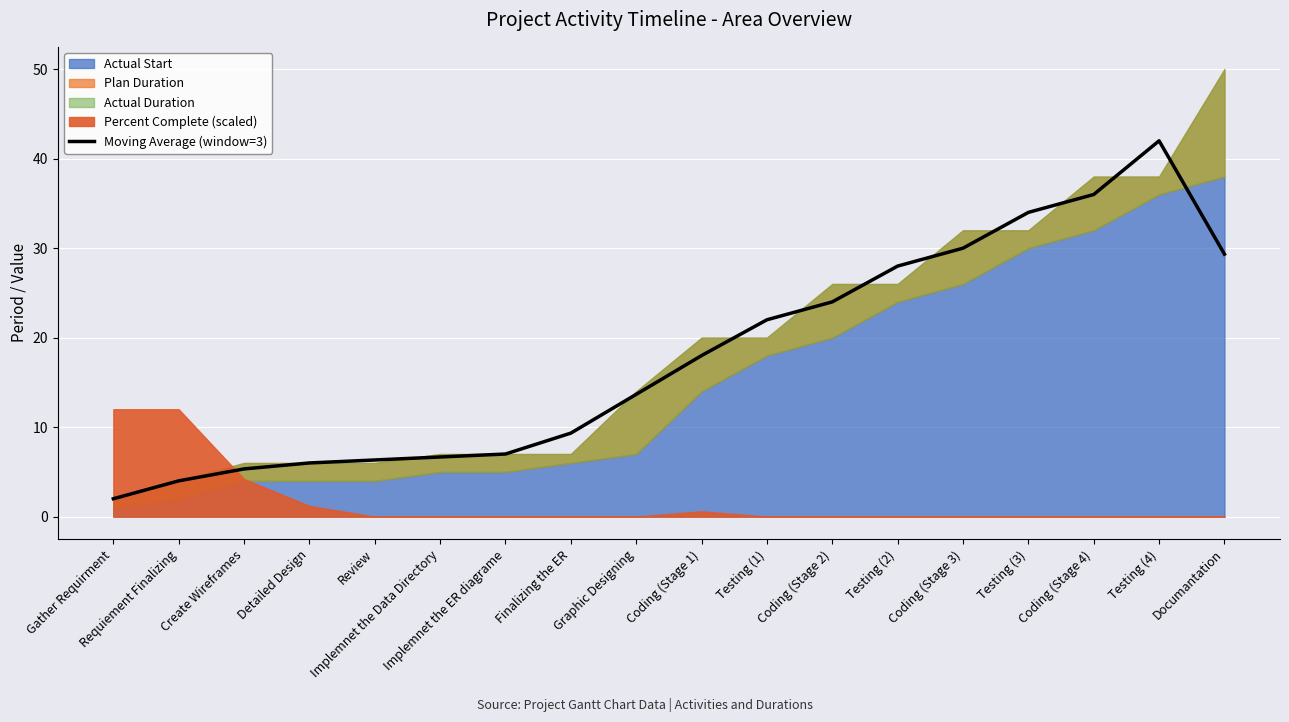

What is the average value?

18.0